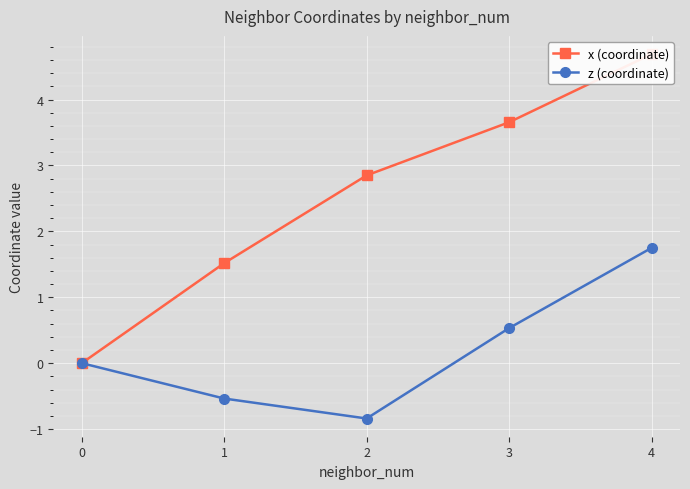

What is the difference between the z (coordinate) values at 3 and 4?

1.2